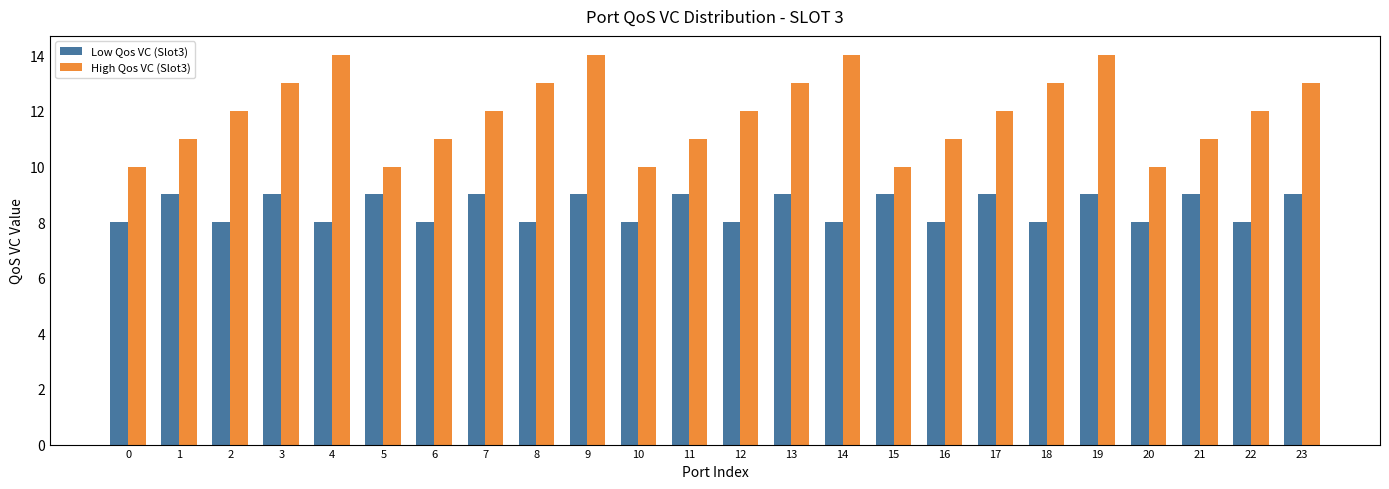

What is the sum of all High Qos VC (Slot3) values?

286